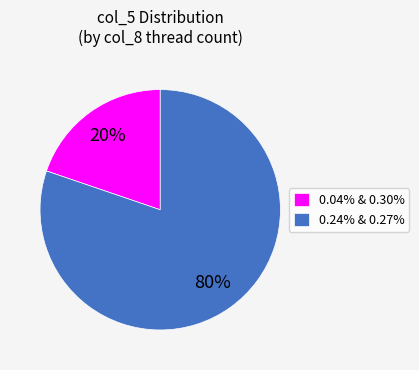

To the nearest percent, what is the difference between the largest and smallest slice percentages?

60%